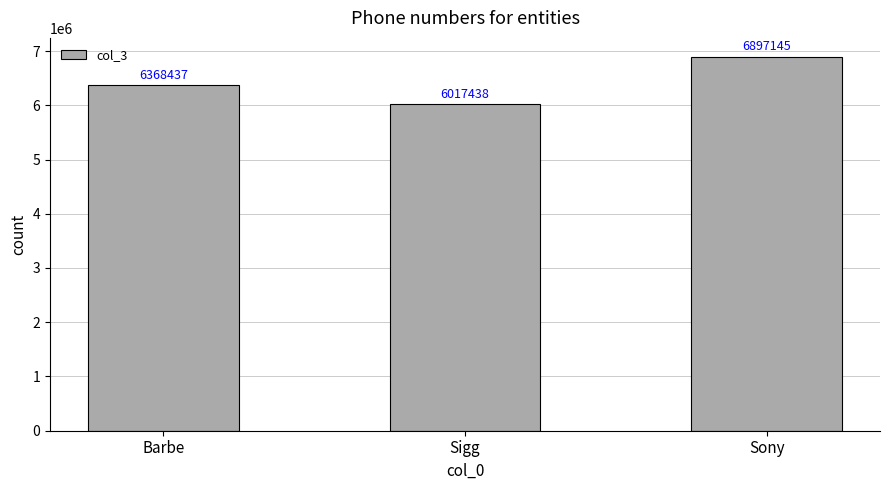

What is the value of the 1st bar from the left?

6368437